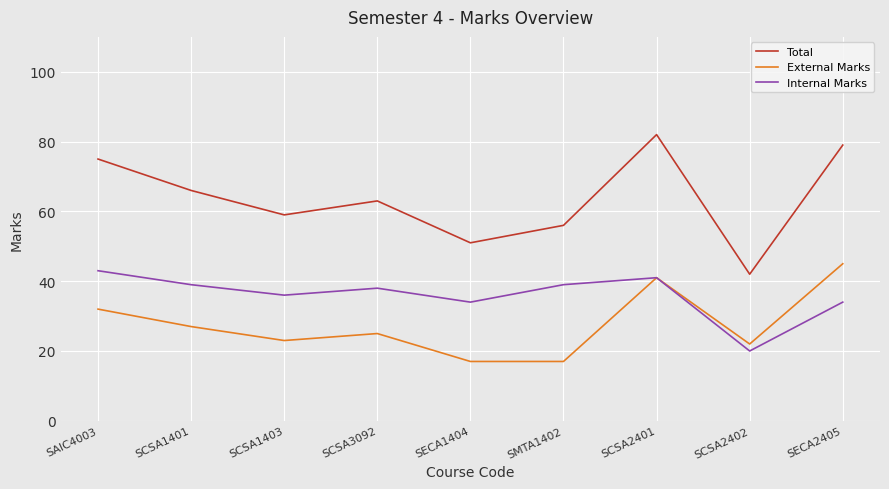

At SCSA2402, list the series in order from smallest to largest.

Internal Marks, External Marks, Total